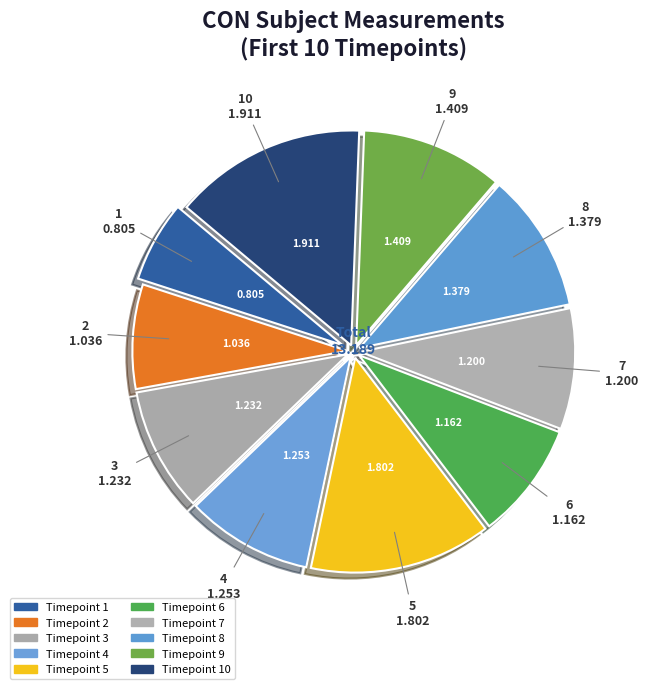

Which slice is the smallest?

1